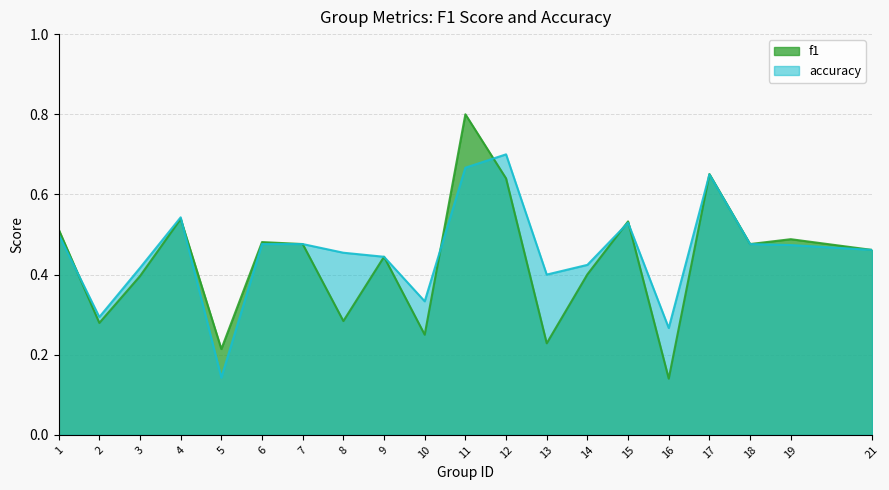

Which series changed the most between 2 and 8?

accuracy